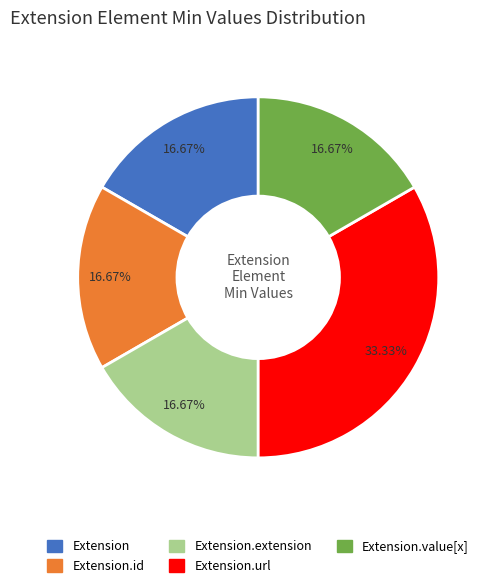

Does any single category account for the majority?

No